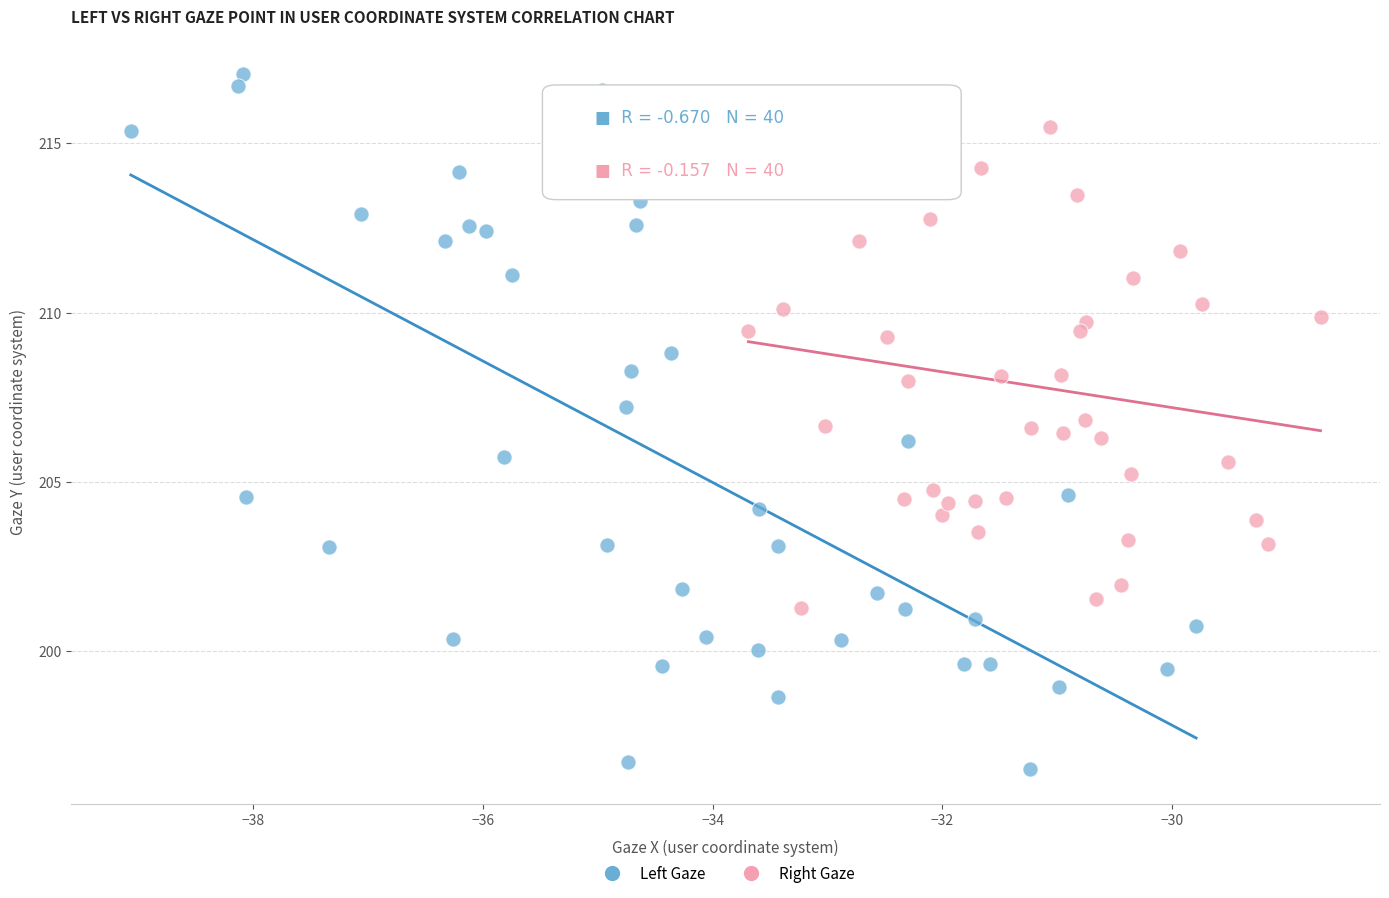

Which series reaches the minimum Y coordinate?

Left Gaze